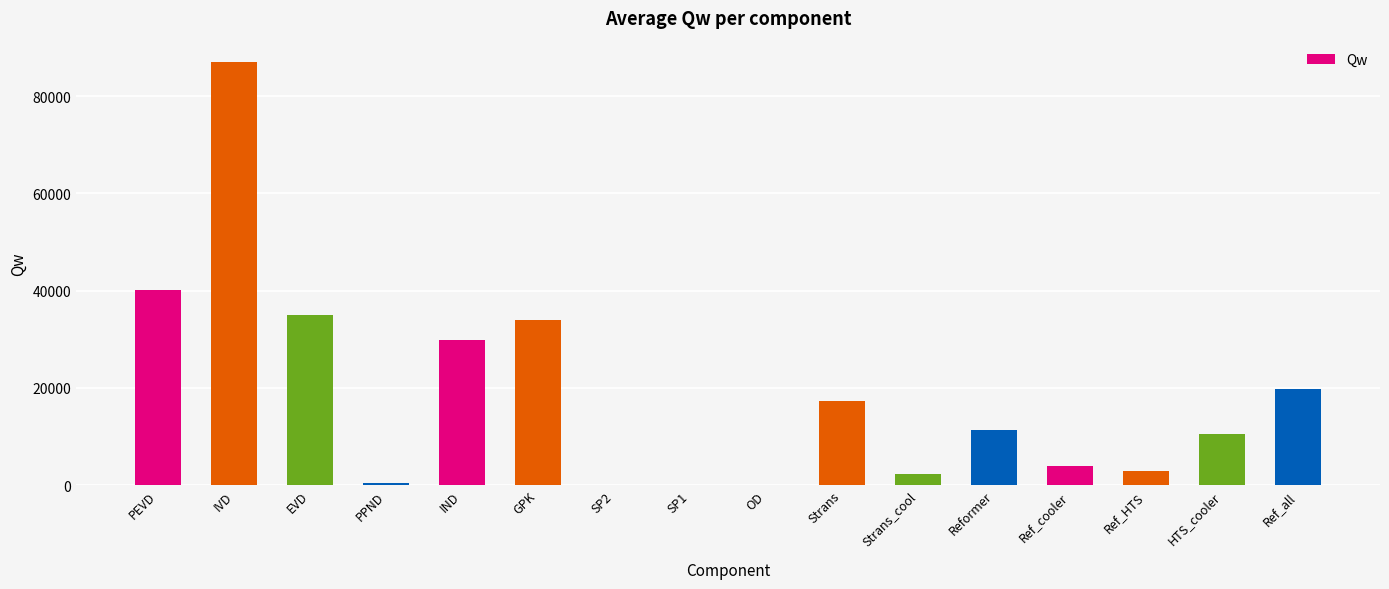

Count the number of categories in the chart.

16